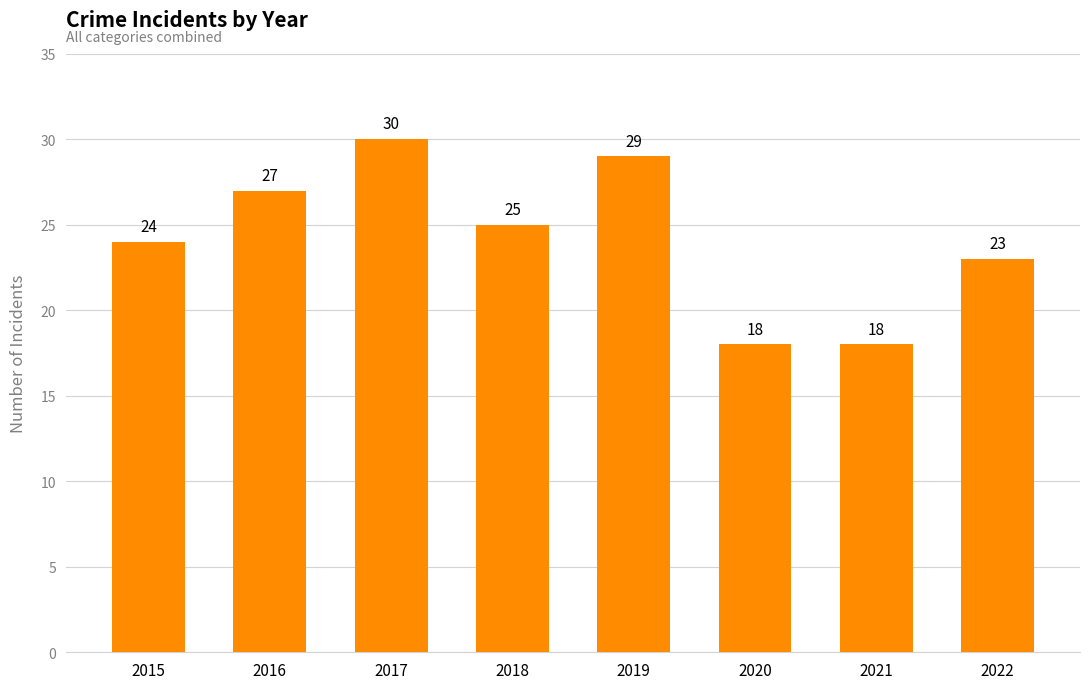

True or false: the data shows 31 at 2020.

False